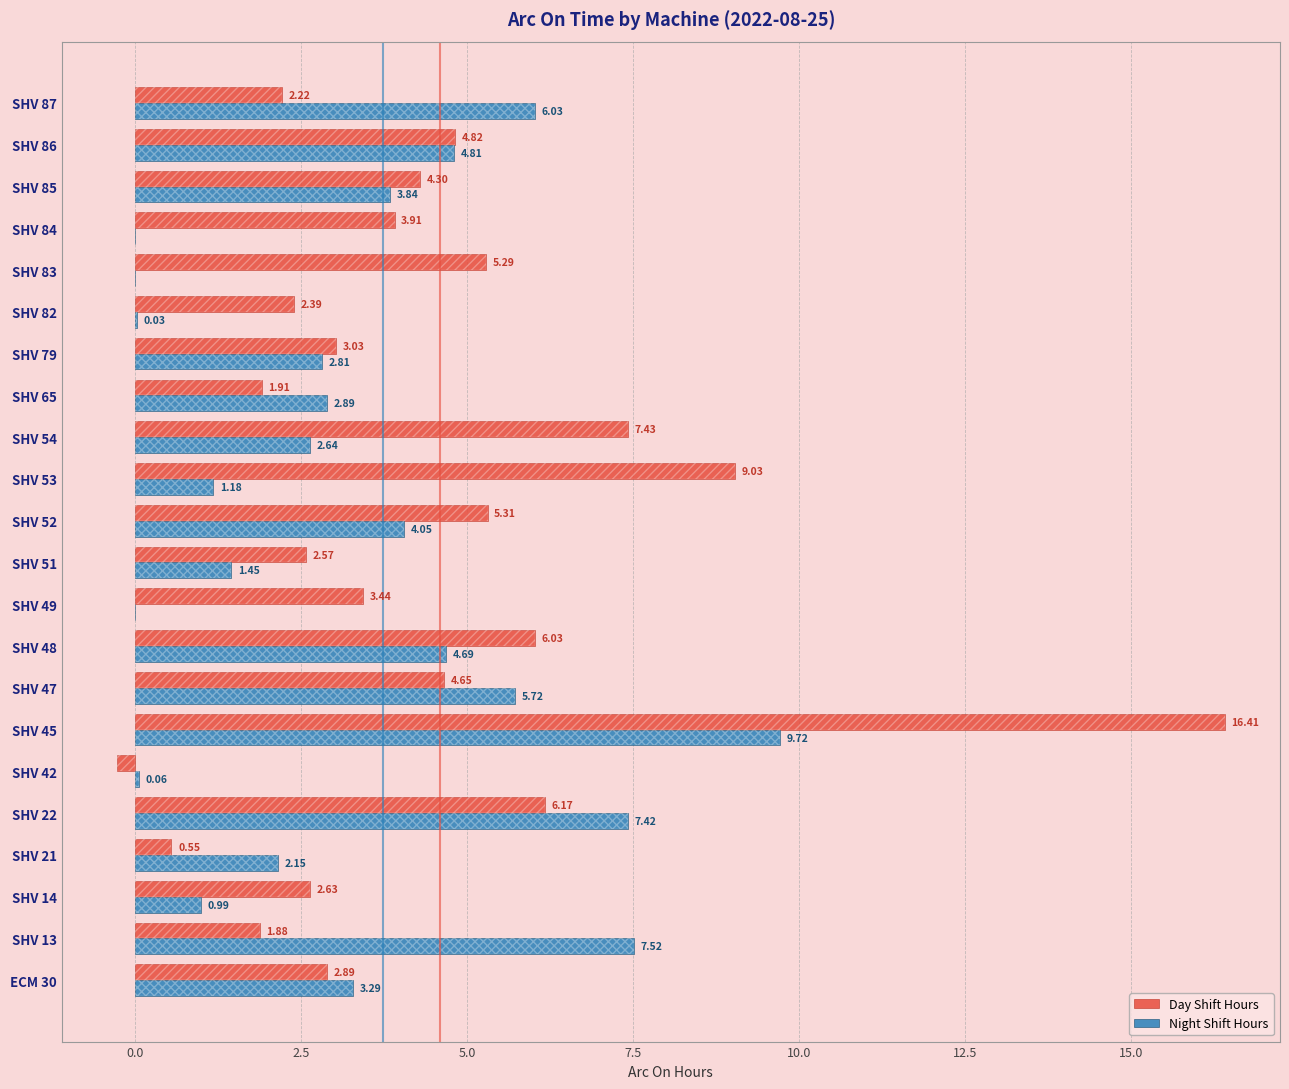

What is the average value of the Day Shift Hours series?

4.4